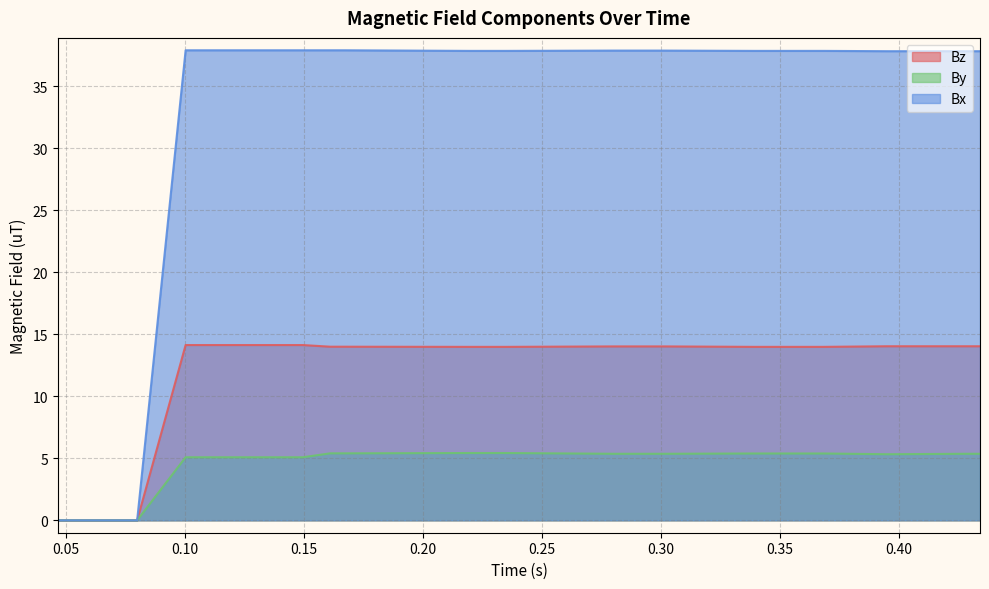

What is the highest value of the Bz series?

14.1